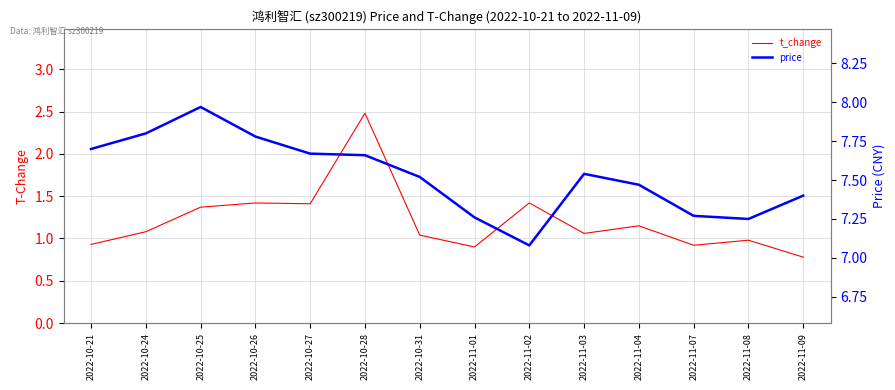

Between 2022-10-26 and 2022-11-03, which is larger?

2022-10-26